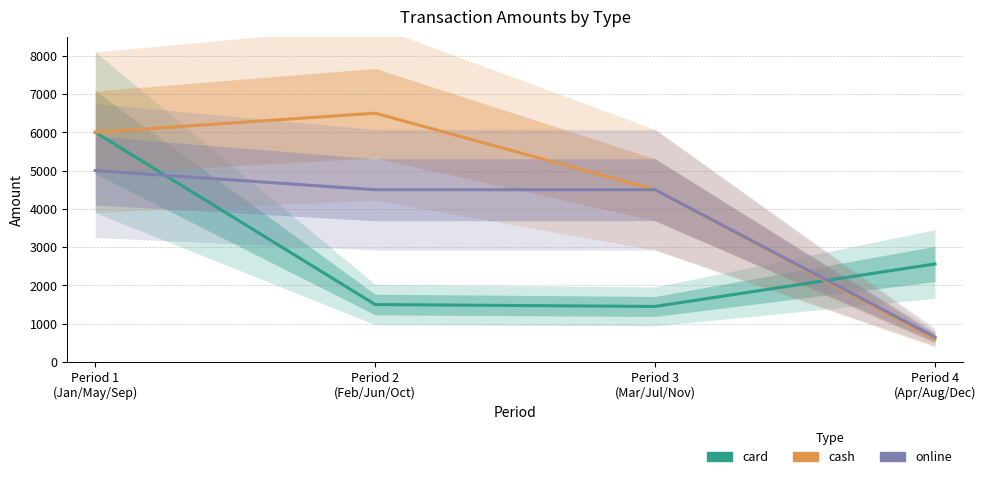

How many intersections are there between online and card?

2